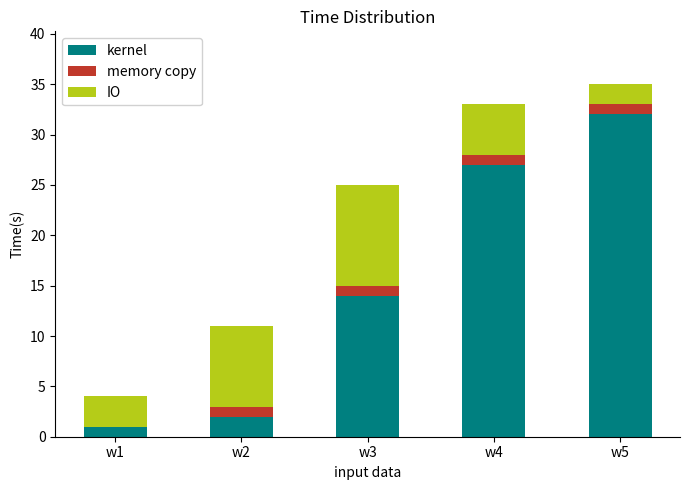

What is the average value of the kernel series?

15